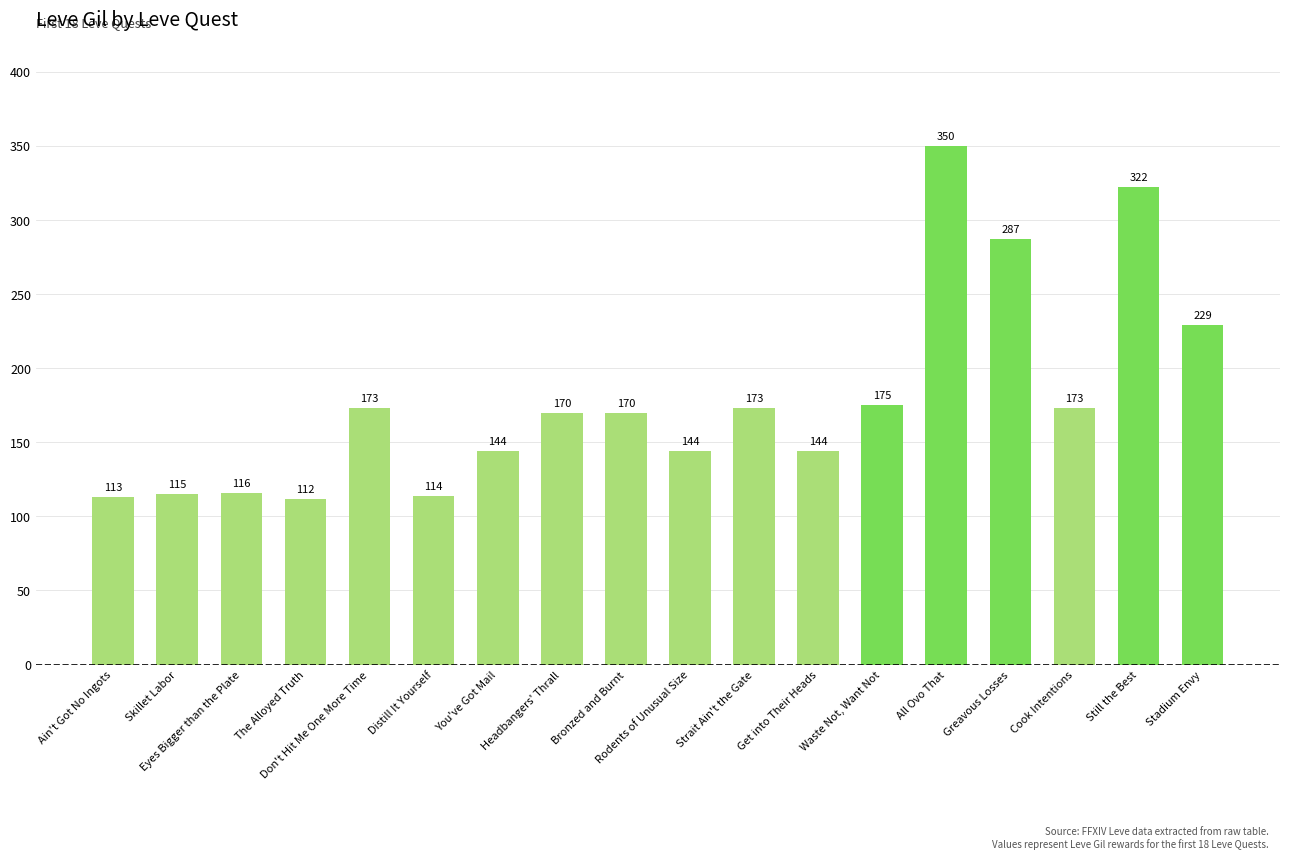

What is the value of the 6th bar from the left?

114